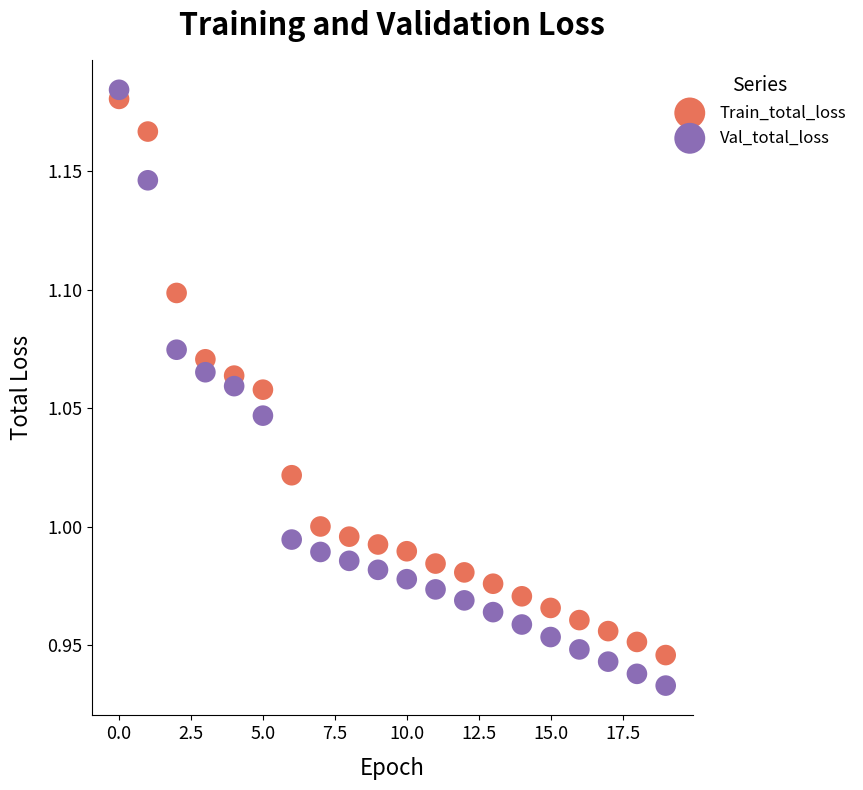

Which series has the widest spread of Y values?

Val_total_loss